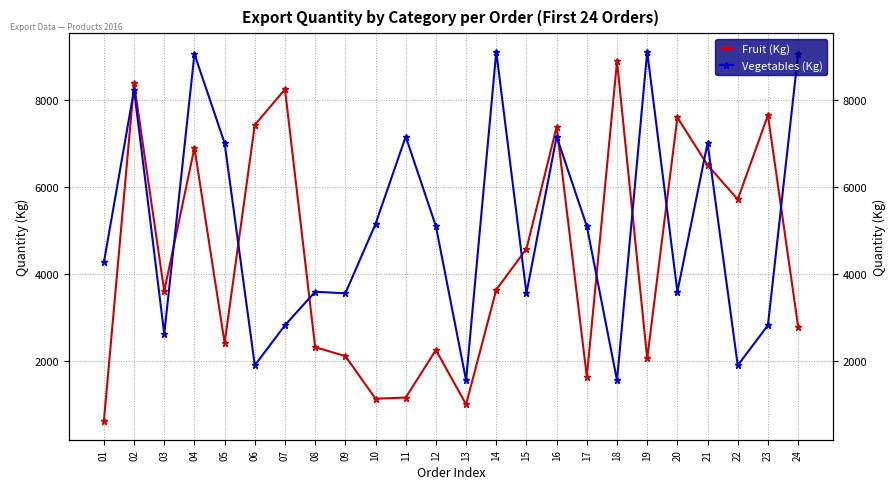

Between 19 and 10, which is larger?

19